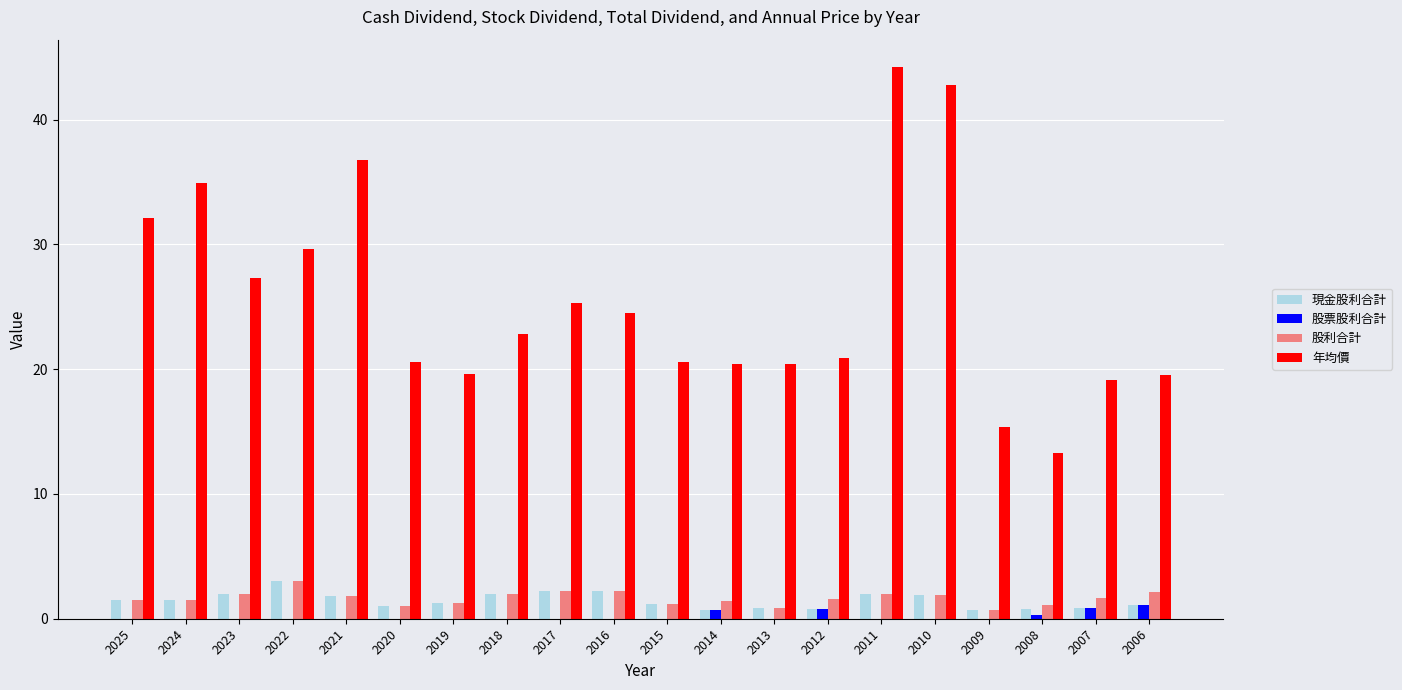

Which series has the largest total across all categories?

年均價